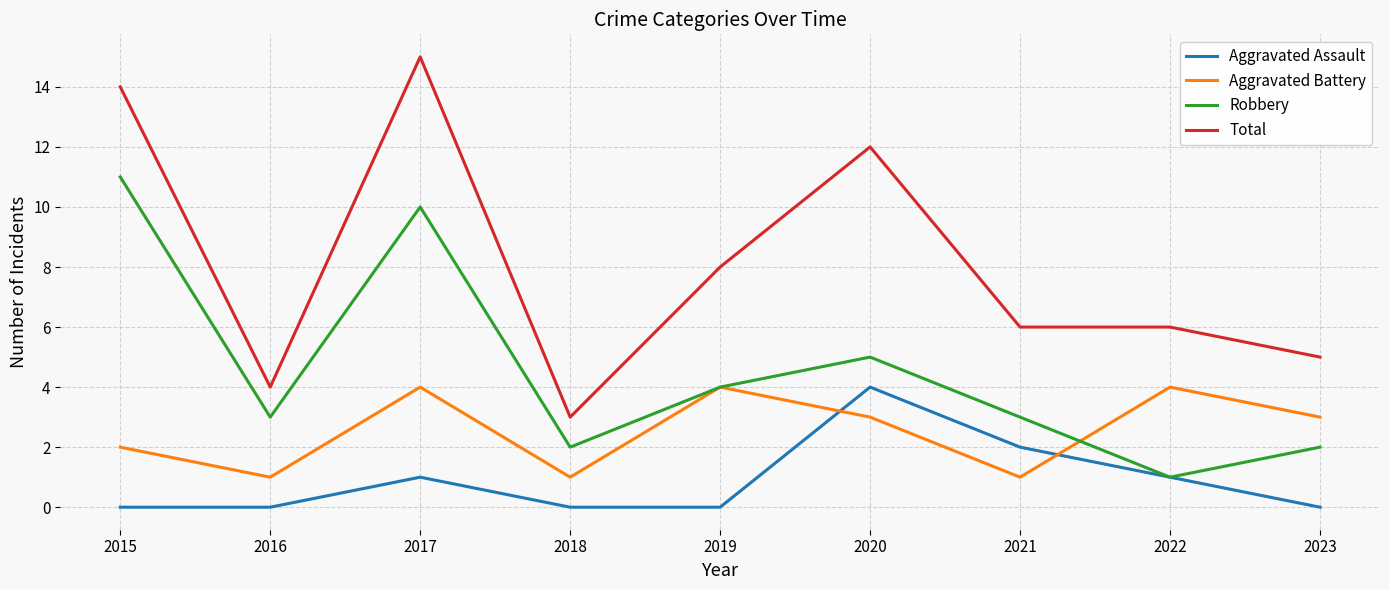

Is the value of Aggravated Assault at 2017 greater than the value of Total at 2022?

No